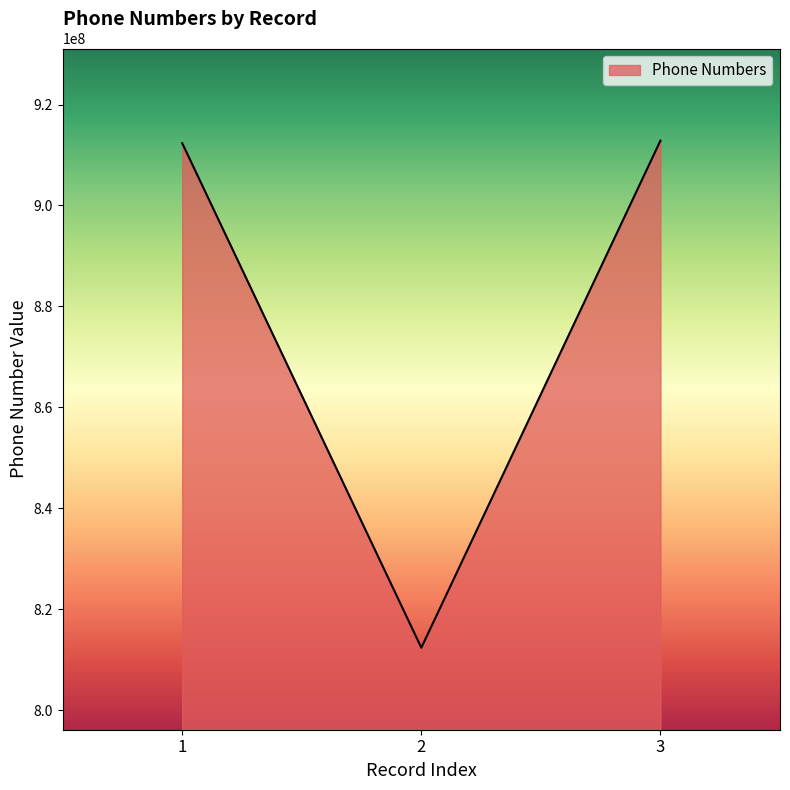

What is the difference between the second highest and minimum values?

99999999